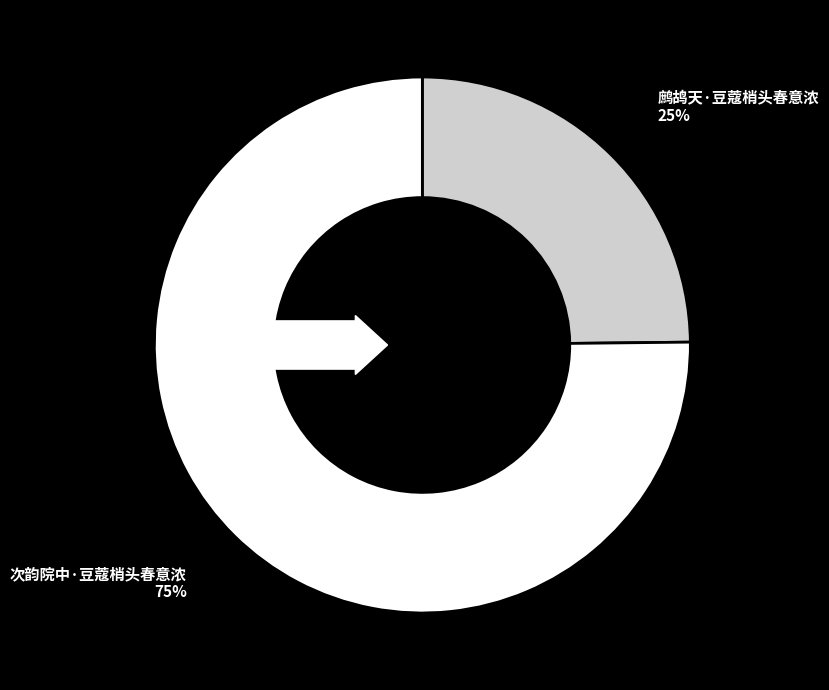

Do 次韵院中·豆蔻梢头春意浓 and 鹧鸪天·豆蔻梢头春意浓 together represent more than half of the pie?

Yes